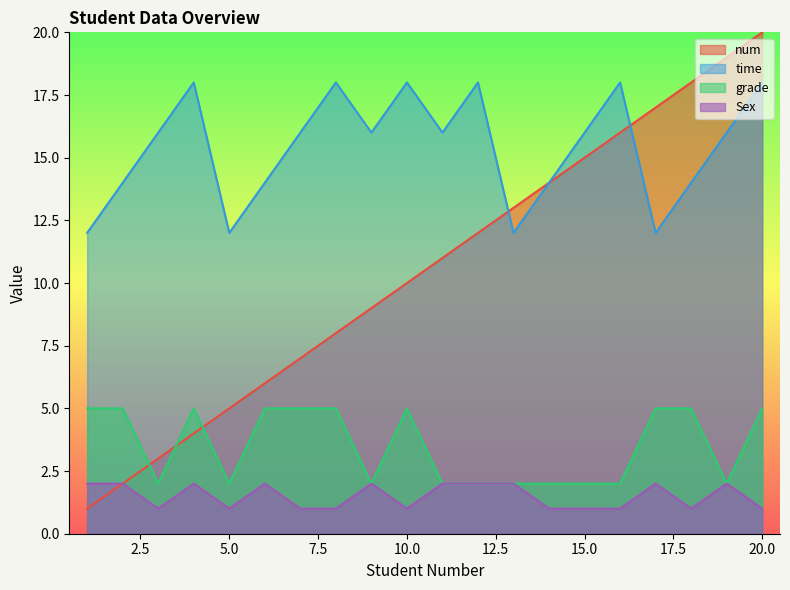

After their last crossing, which series has the higher values: grade or num?

num